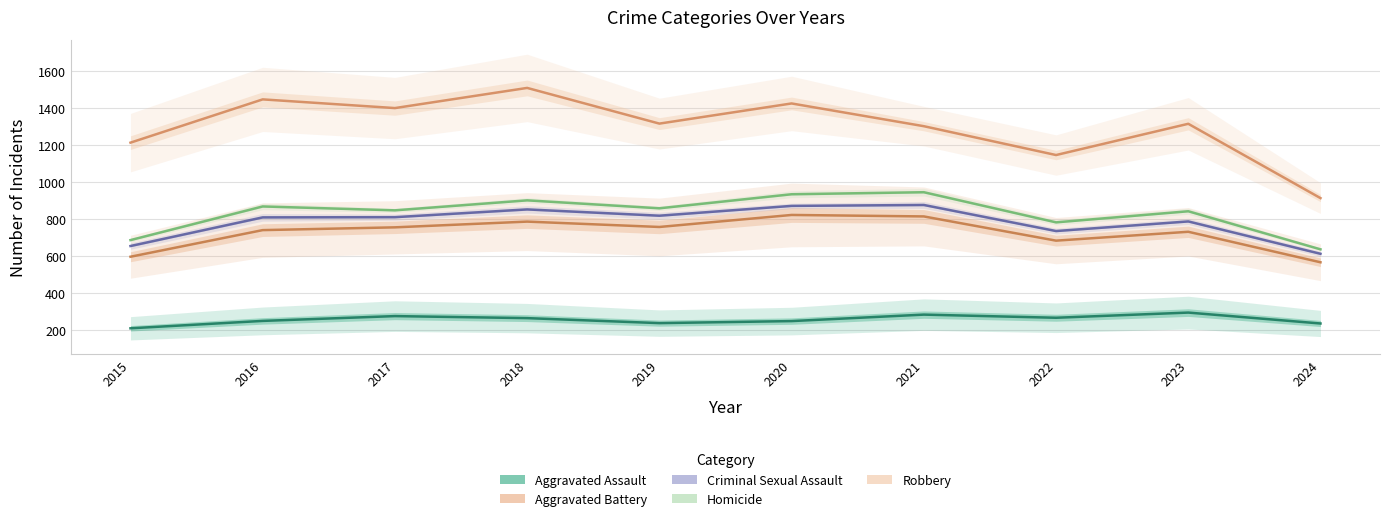

List the labels in order of Robbery value, smallest first.

2024, 2022, 2015, 2021, 2023, 2019, 2017, 2020, 2016, 2018